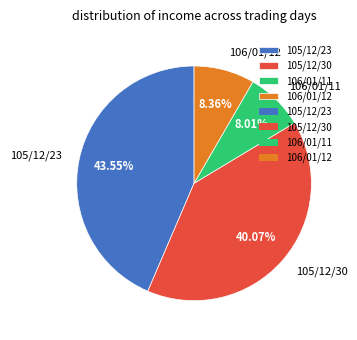

To the nearest percent, what portion does 105/12/30 represent?

40%